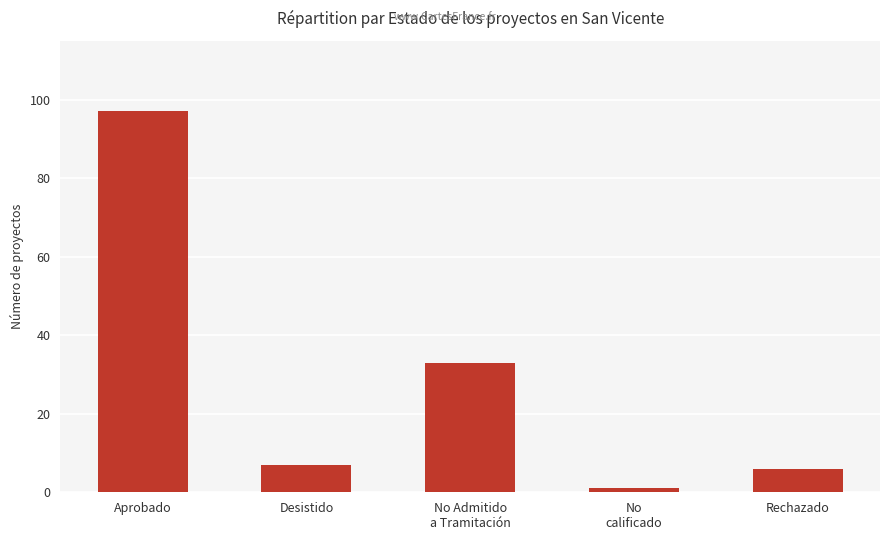

What is the change in value from No Admitido
a Tramitación to No
calificado?

-32